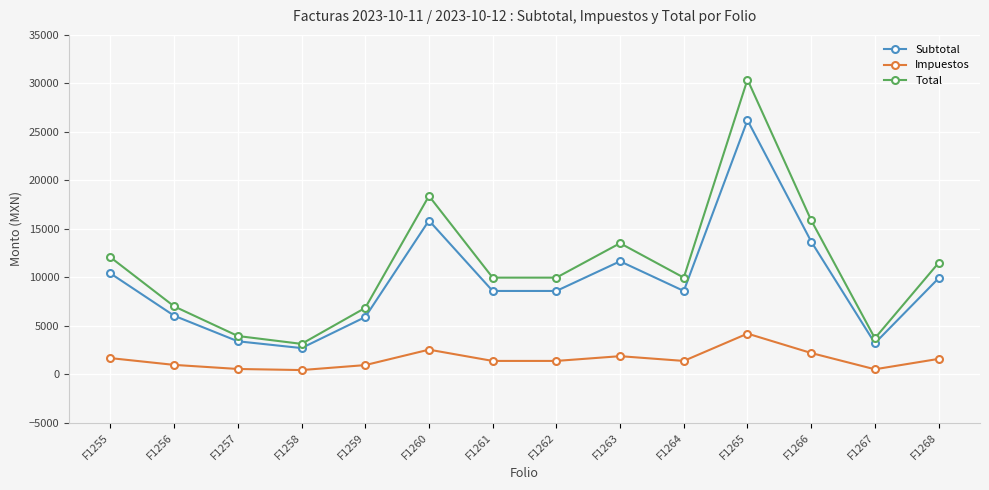

What is the smallest value displayed?

432.0